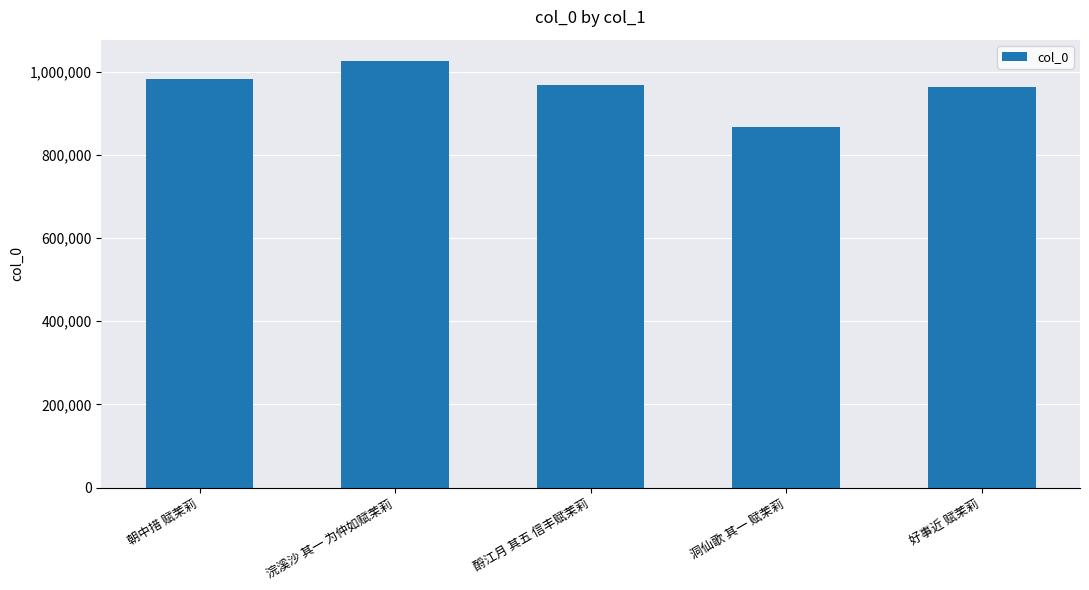

What is the sum of all values?

4806880